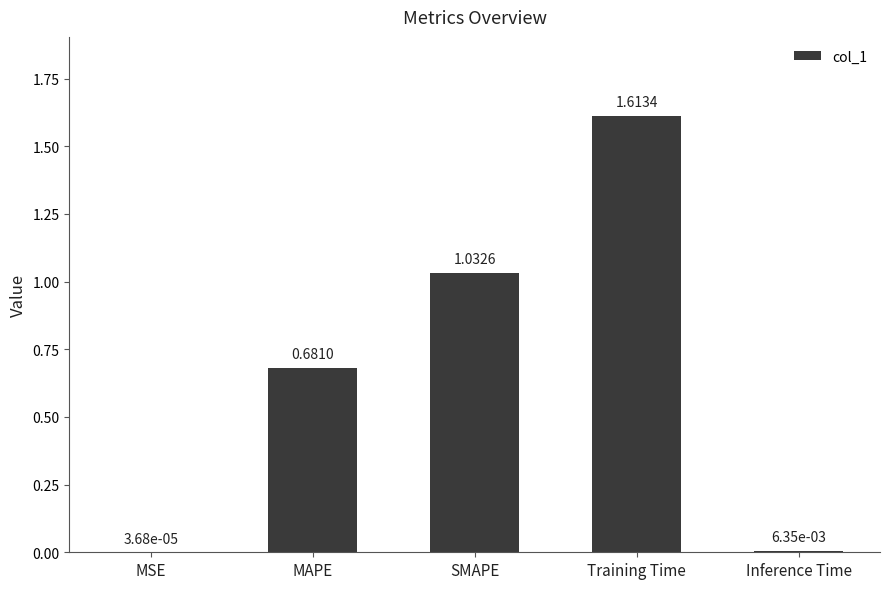

Are the bars horizontal?

No